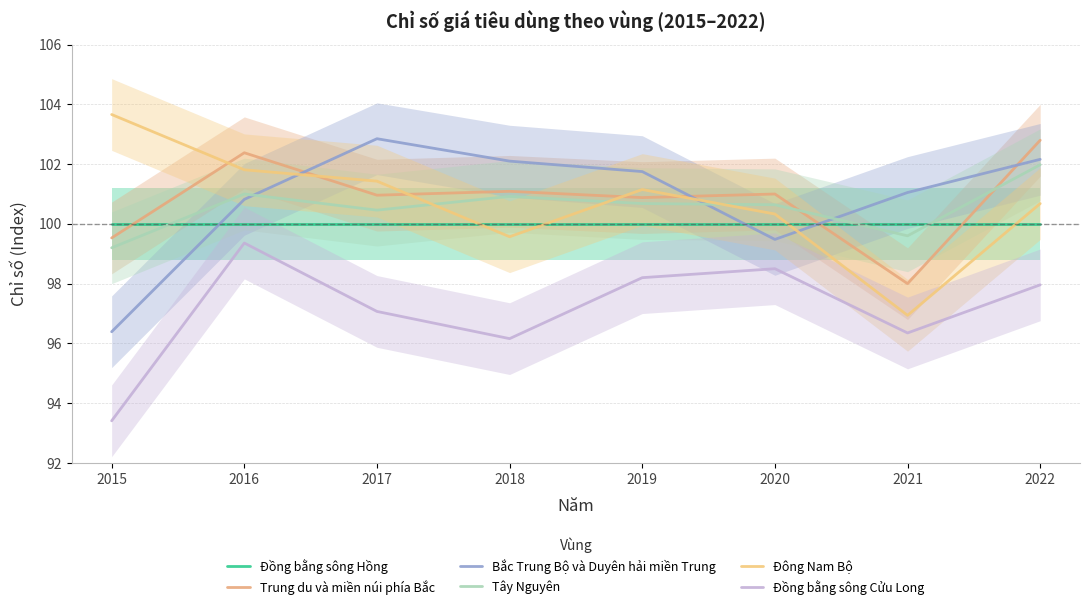

How many lines are shown in the chart?

6